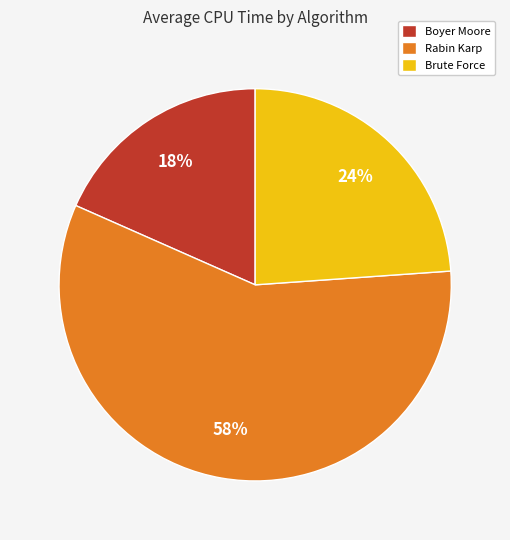

To the nearest percent, what is the combined percentage of Rabin Karp and Brute Force?

82%